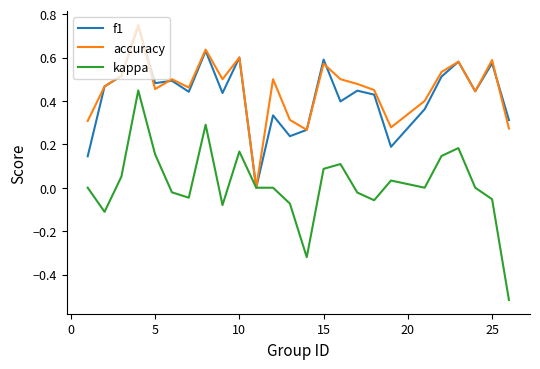

Which series has the widest spread of values?

kappa